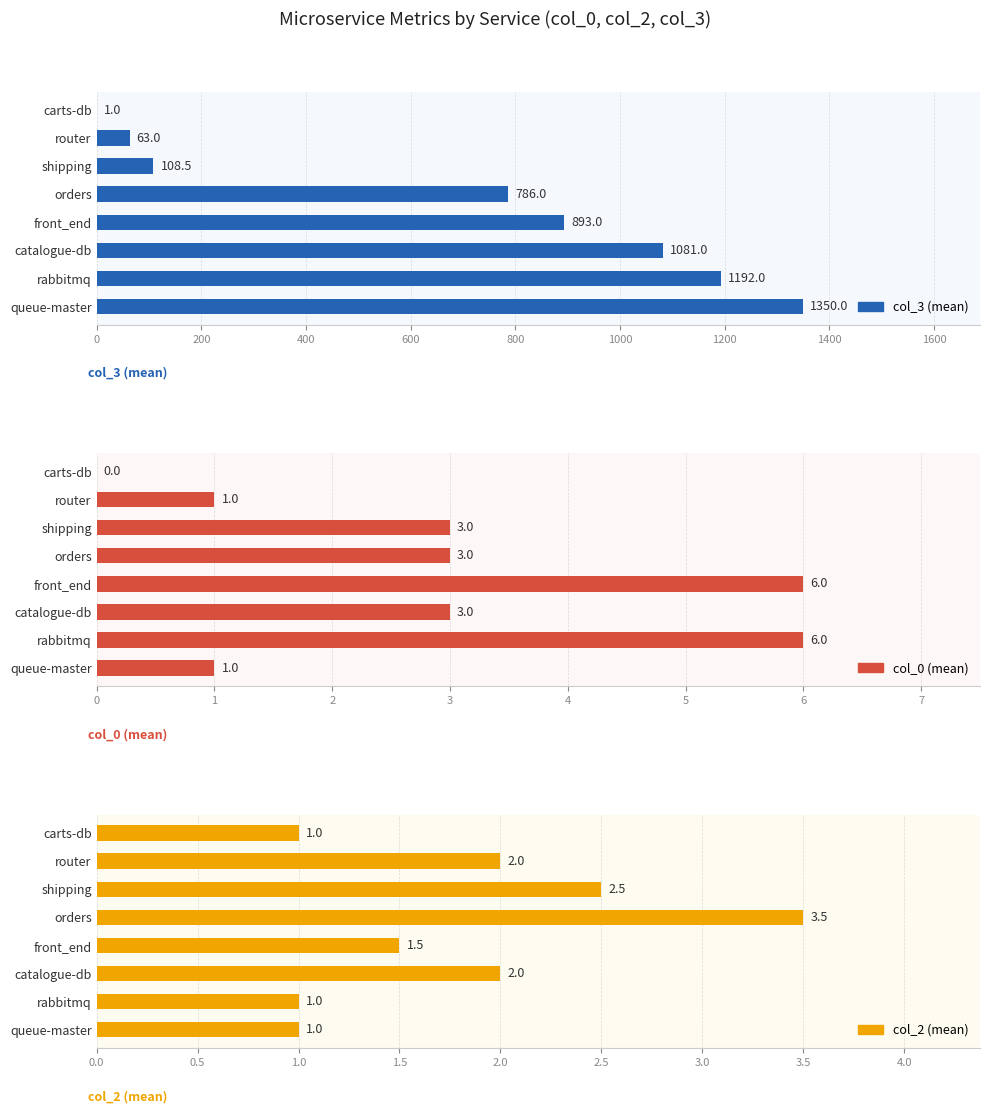

List the series in order of their peak value, highest first.

col_3 (mean), col_0 (mean), col_2 (mean)